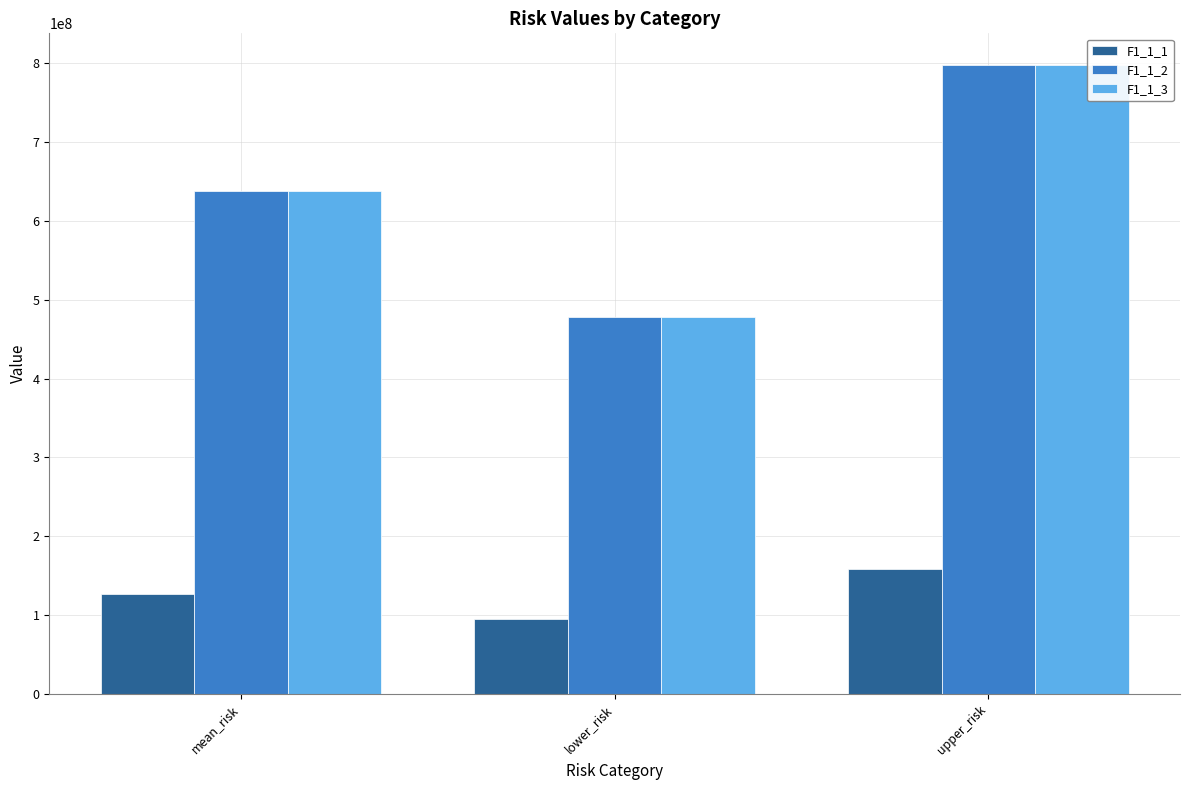

List the labels in order of F1_1_2 value, largest first.

upper_risk, mean_risk, lower_risk